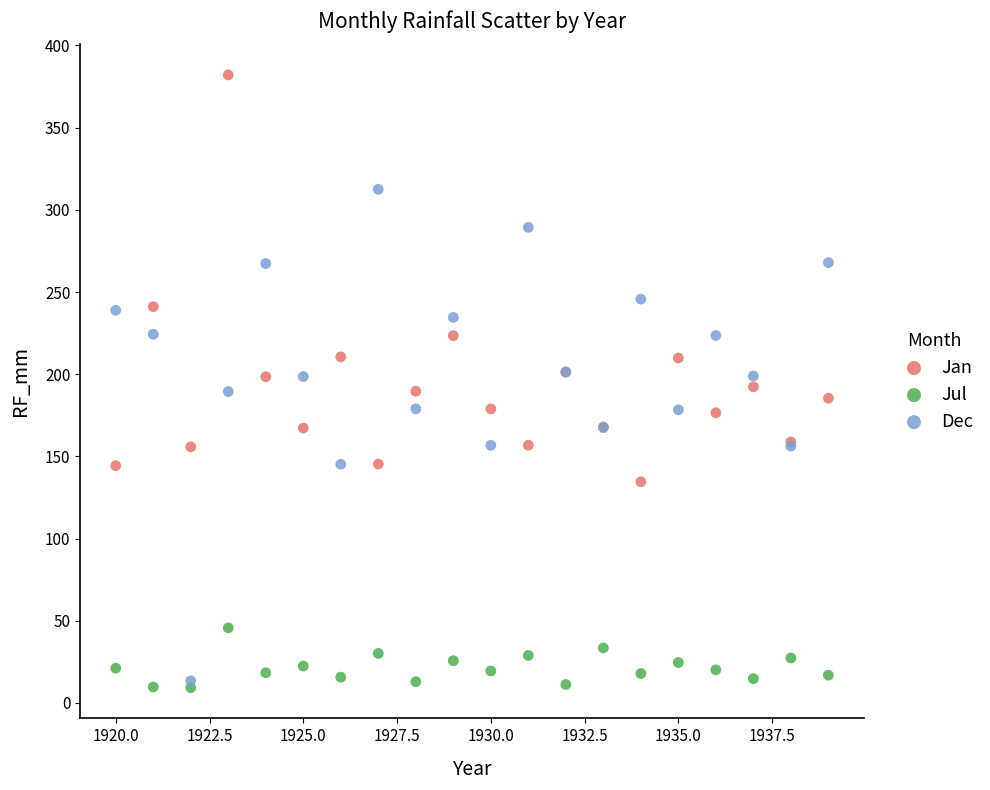

What is the X range (max minus min) for the scatter plot?

19.0